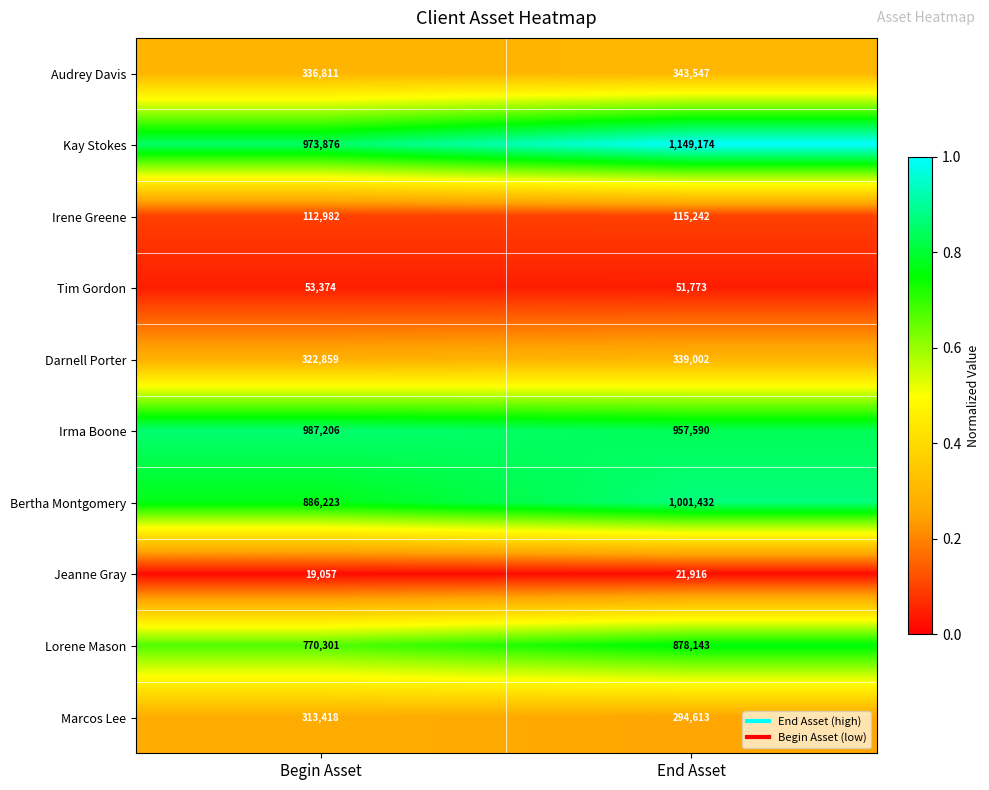

What is the difference between the Kay Stokes values at End Asset and Begin Asset?

175298